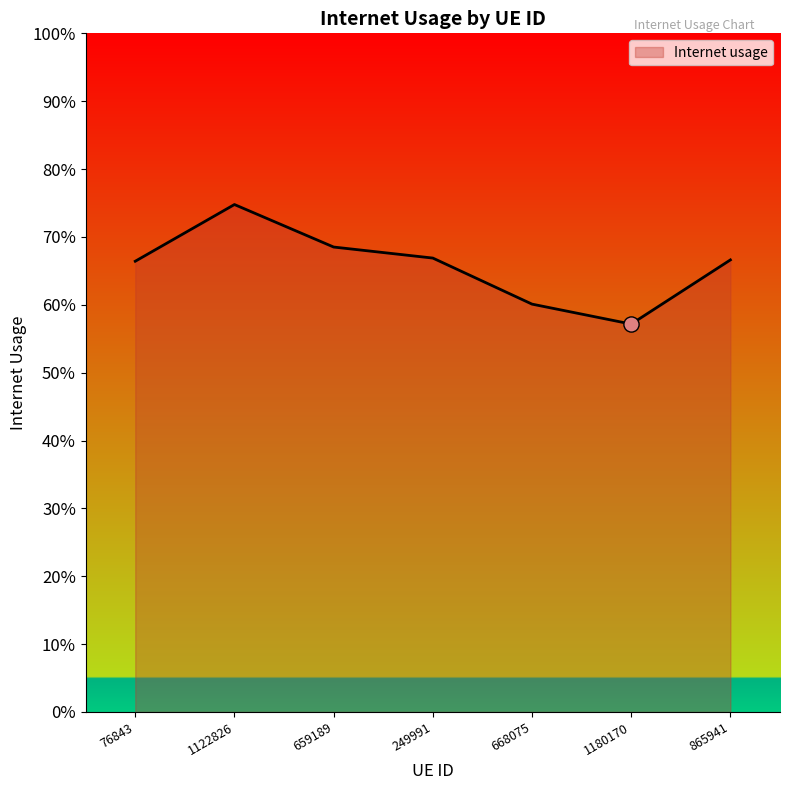

Does the chart have visible grid lines?

No